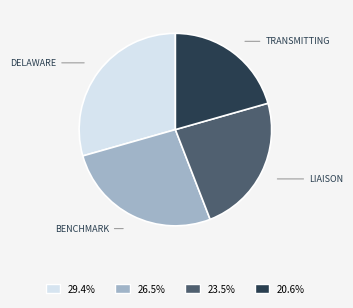

Is there a majority slice in this chart?

No